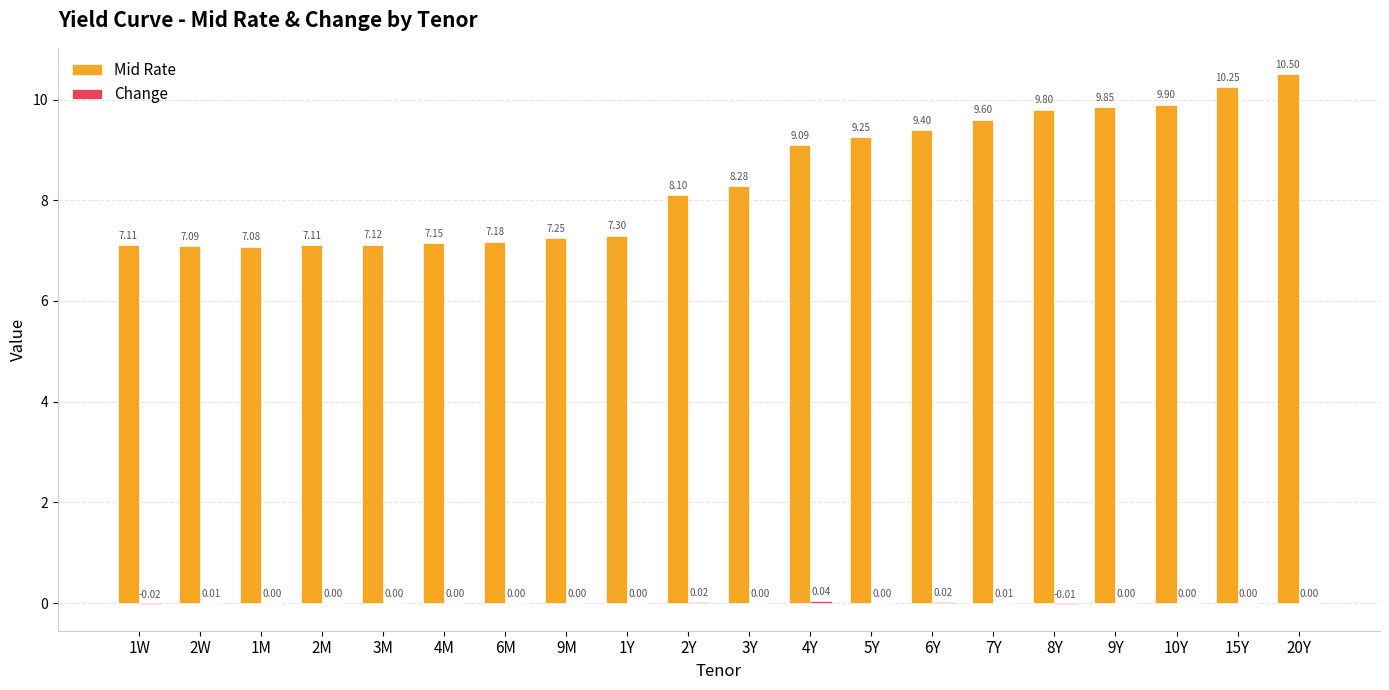

Which series changed the most between 9M and 8Y?

Mid Rate